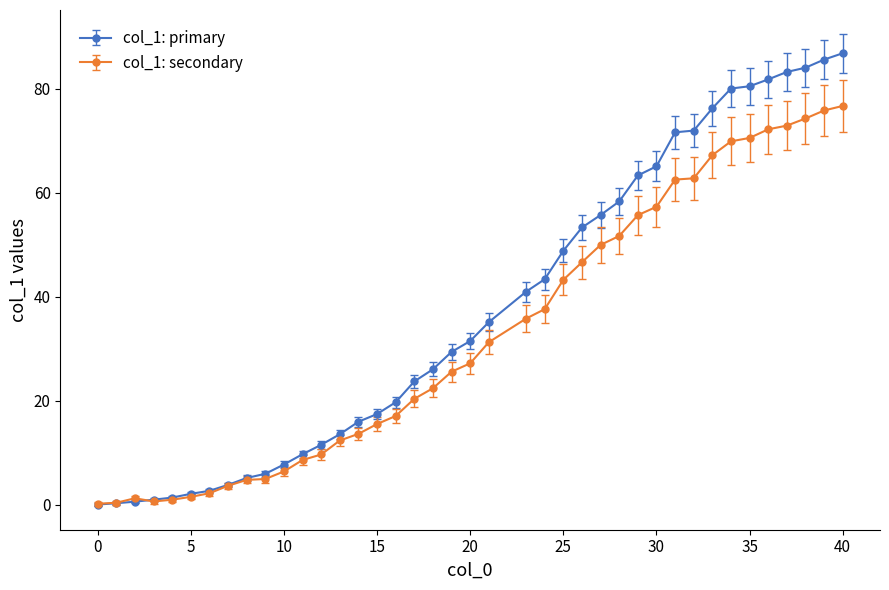

Which series has the widest spread of values?

col_1: primary